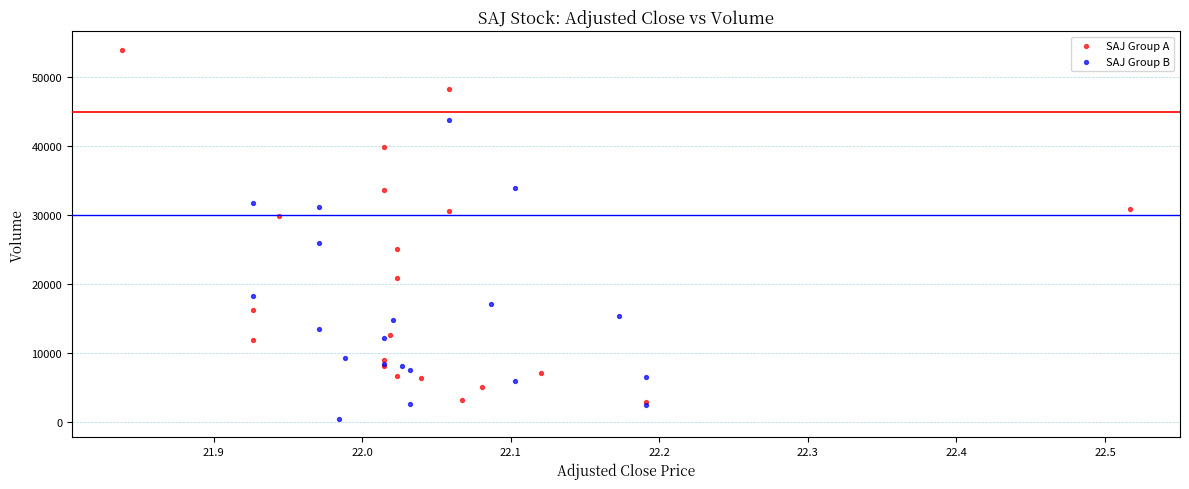

Which series contains the lowest Y value?

SAJ Group B